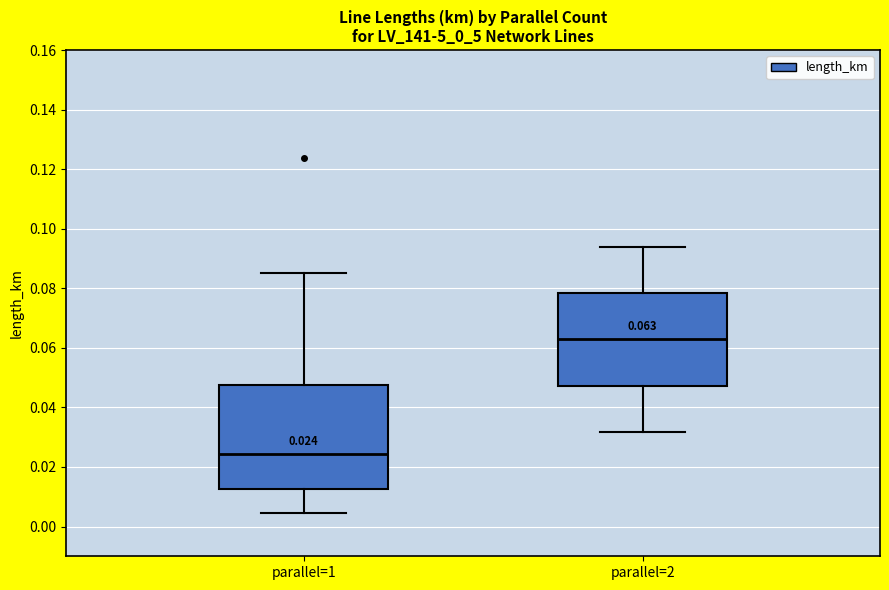

Which box is the tallest, from its lower edge to its upper edge?

parallel=1